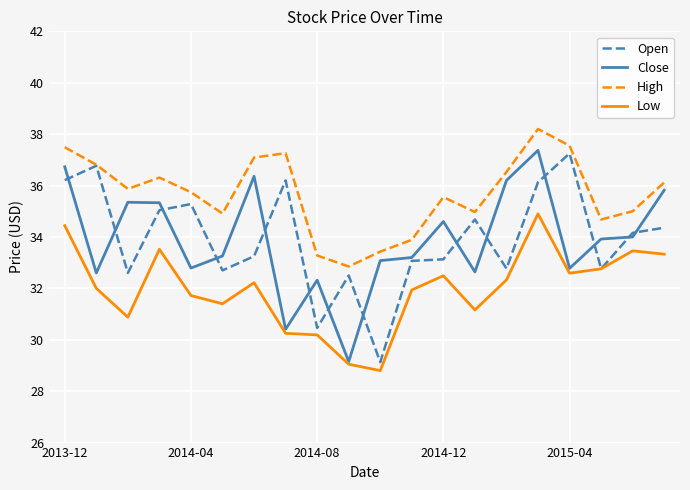

What is the greatest value displayed?

38.2